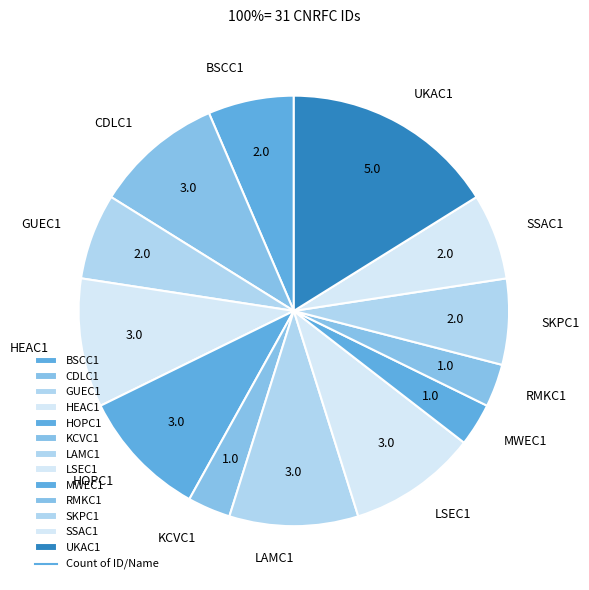

Count the number of slices in the pie.

13